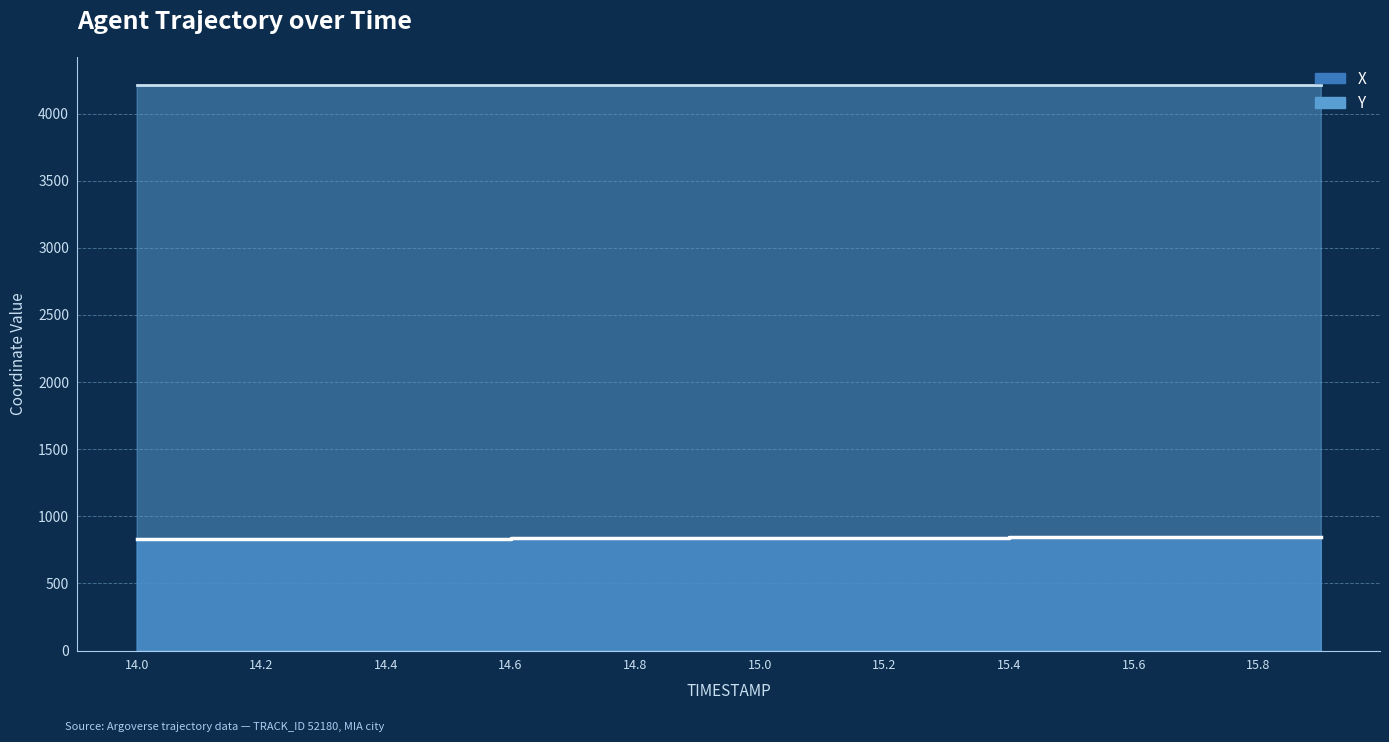

Does the chart display data point markers on the line(s)?

No